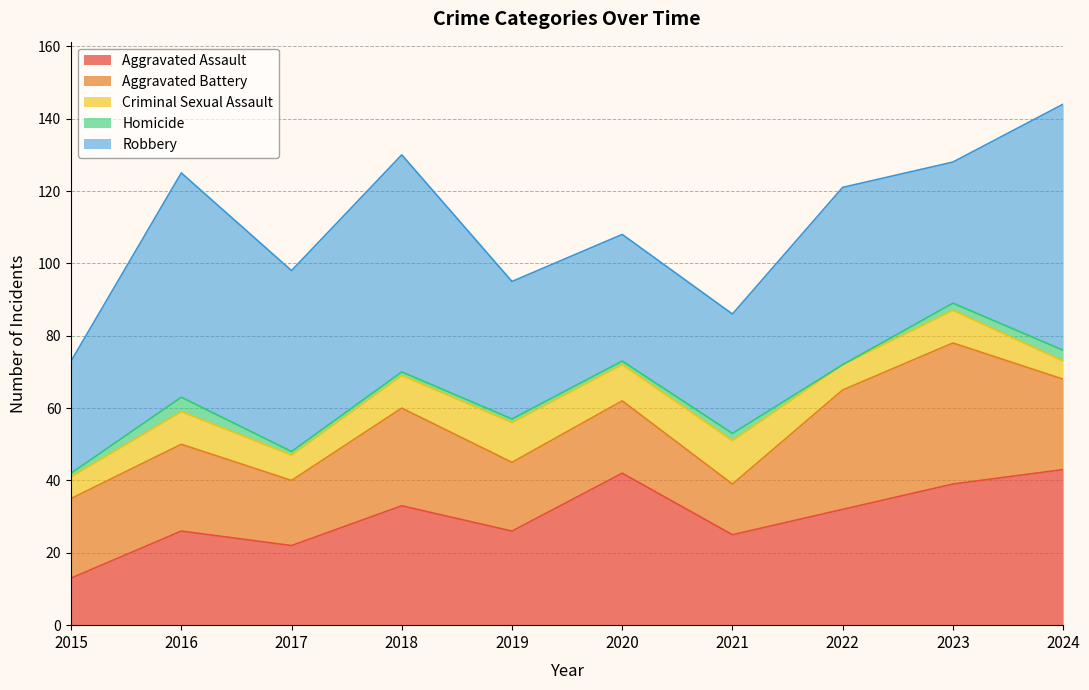

In Homicide, how many points are lower than both neighbors (excluding endpoints)?

1